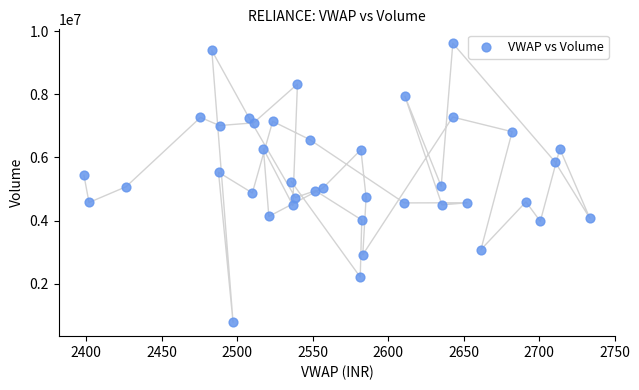

What is the range of Y values (max minus min)?

8826652